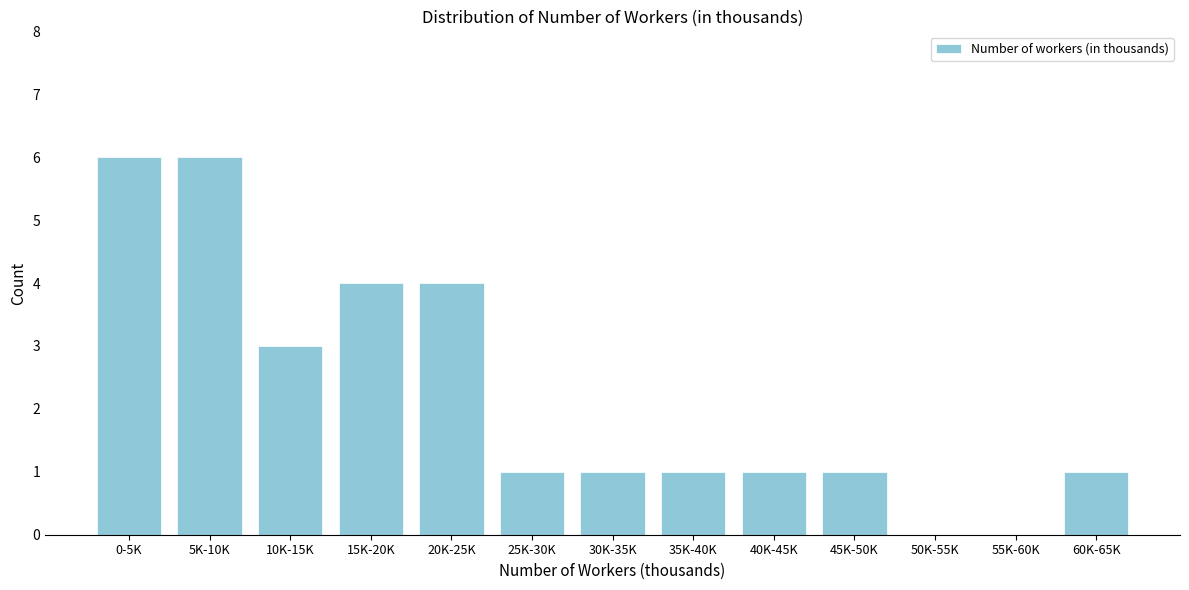

Reading right to left, transcribe all the data shown in this chart.

60K-65K=1	55K-60K=0	50K-55K=0	45K-50K=1	40K-45K=1	35K-40K=1	30K-35K=1	25K-30K=1	20K-25K=4	15K-20K=4	10K-15K=3	5K-10K=6	0-5K=6